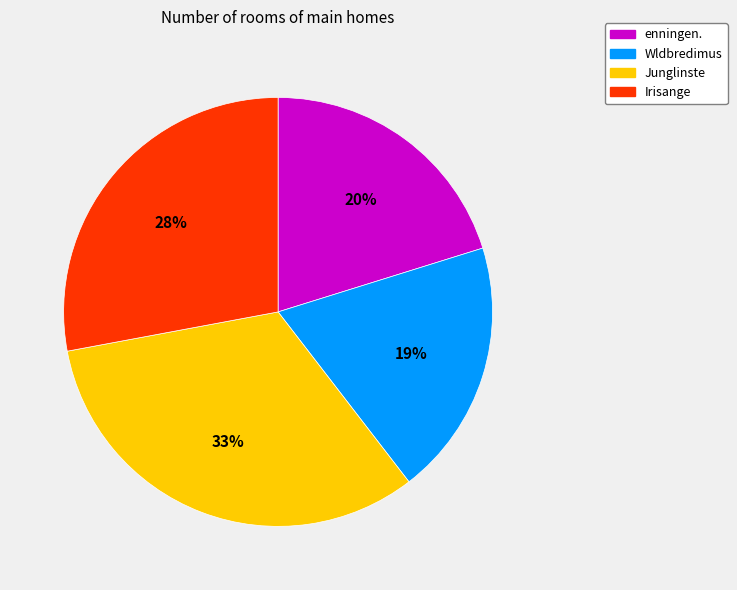

The Wldbredimus slice represents 19% of the pie. True or false?

True